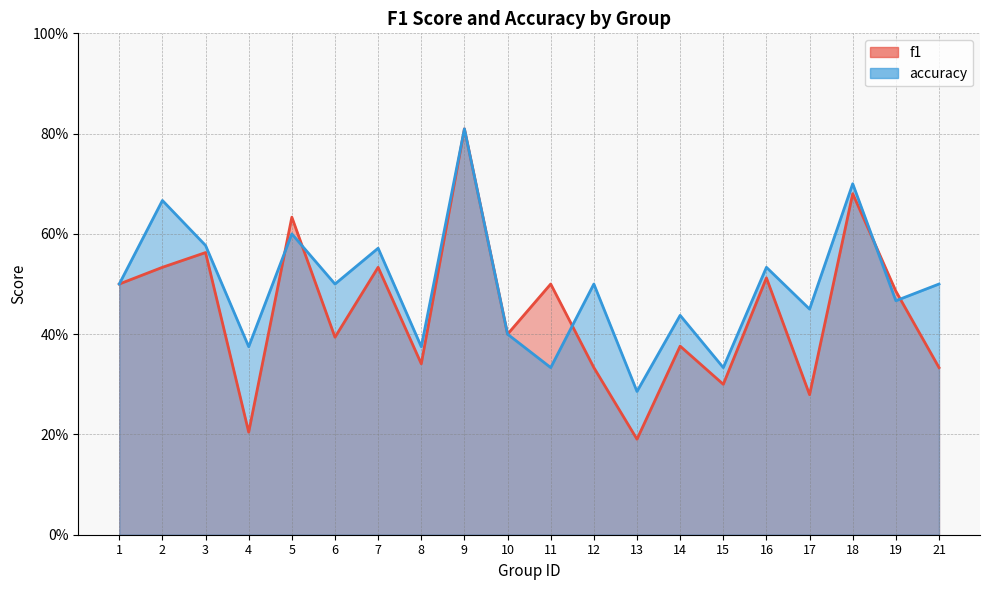

What are all the series names shown in the legend?

f1, accuracy